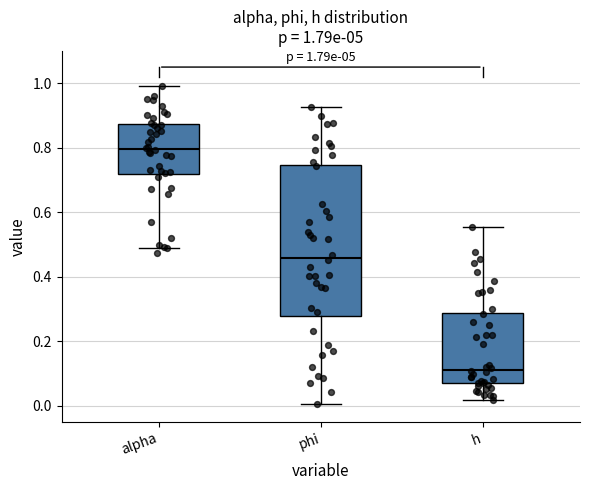

Which box is the tallest, from its lower edge to its upper edge?

phi